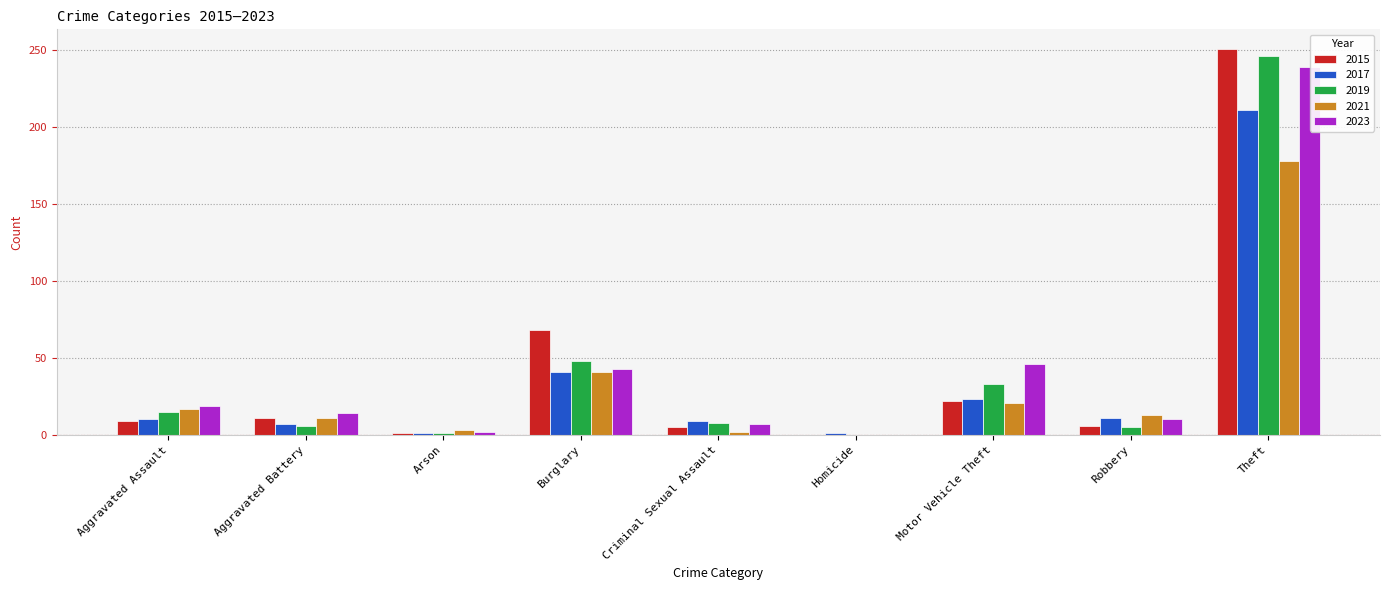

How many series are shown in this chart?

5